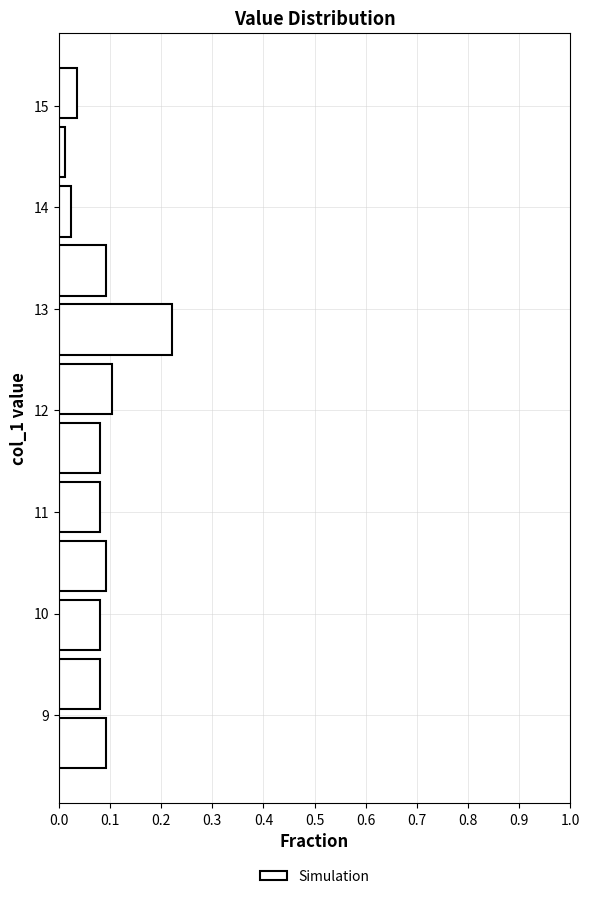

Which range on the y-axis has the longest bar?

12.5 to 13.1